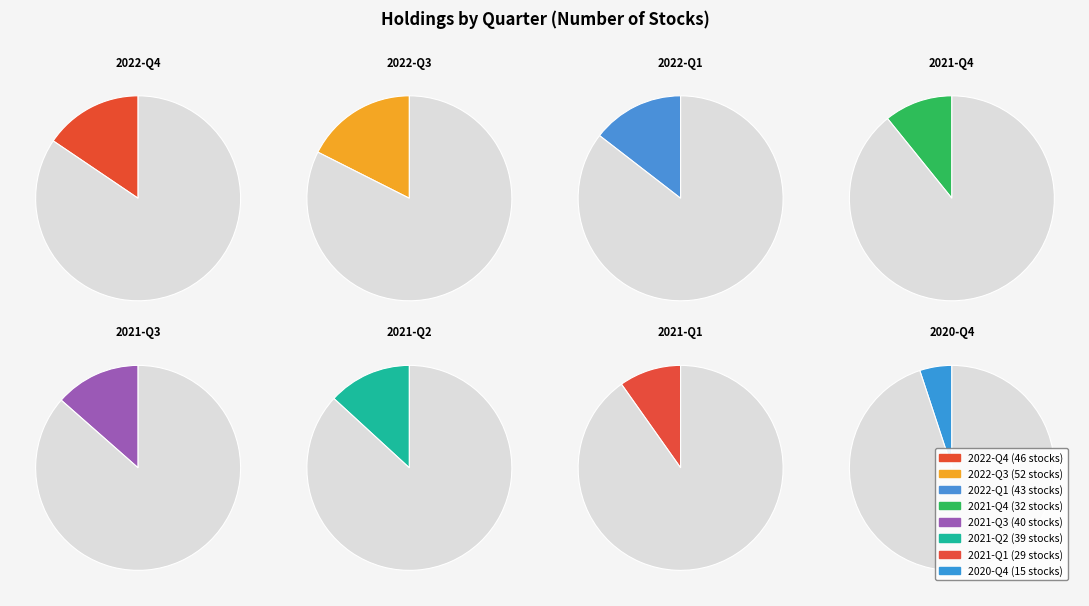

How many segments does this pie chart have?

8